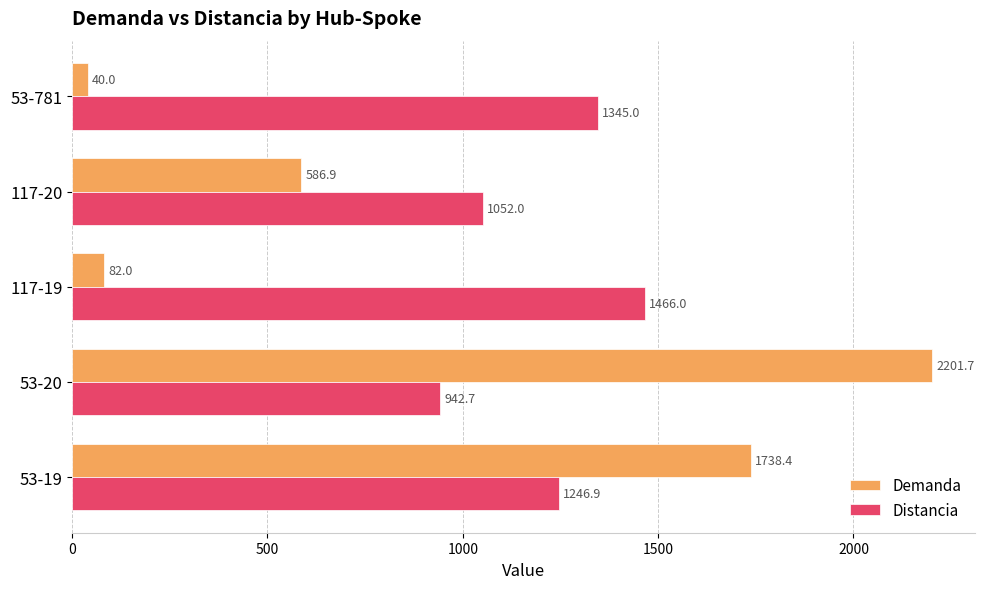

The Demanda series shows 2428.6 at 53-19. True or false?

False